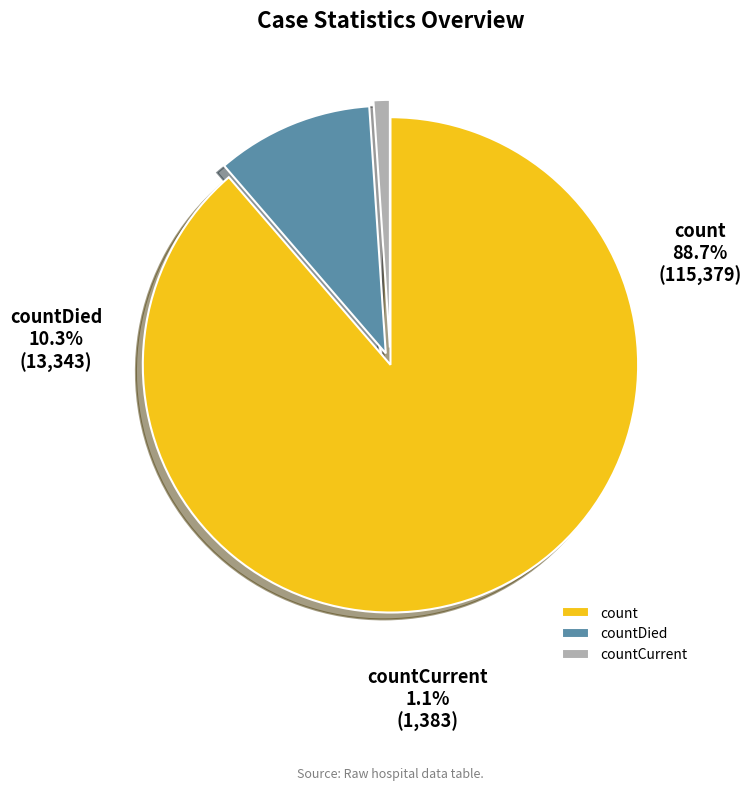

Which category accounts for the majority?

count